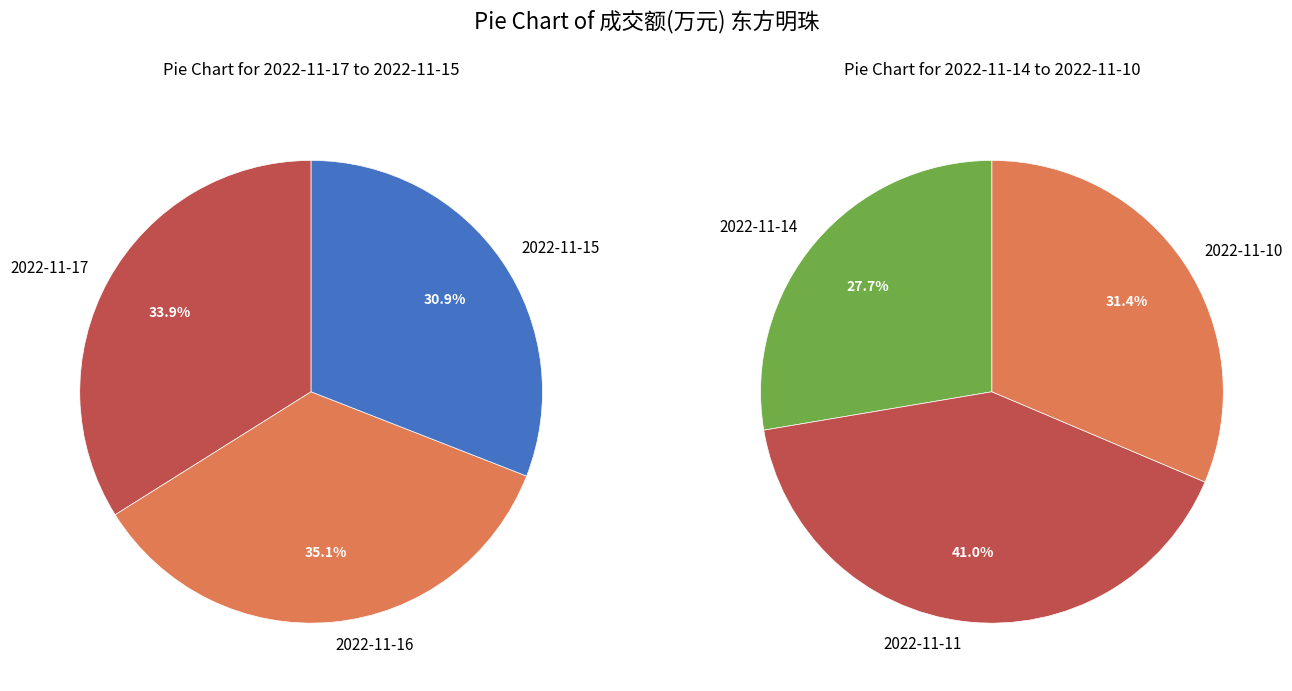

True or false: 2022-11-11 accounts for 7% of the total.

False